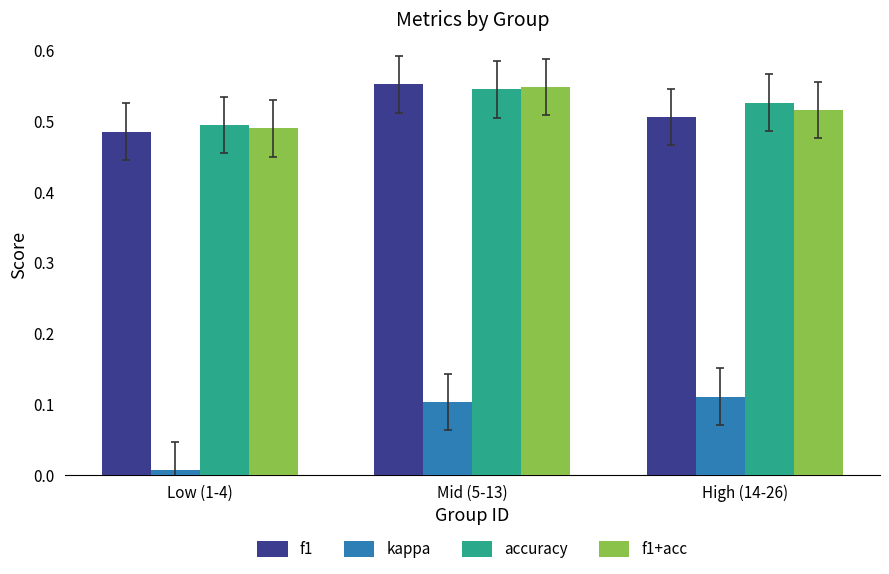

Rank the categories by f1 value from lowest to highest.

Low (1-4), High (14-26), Mid (5-13)